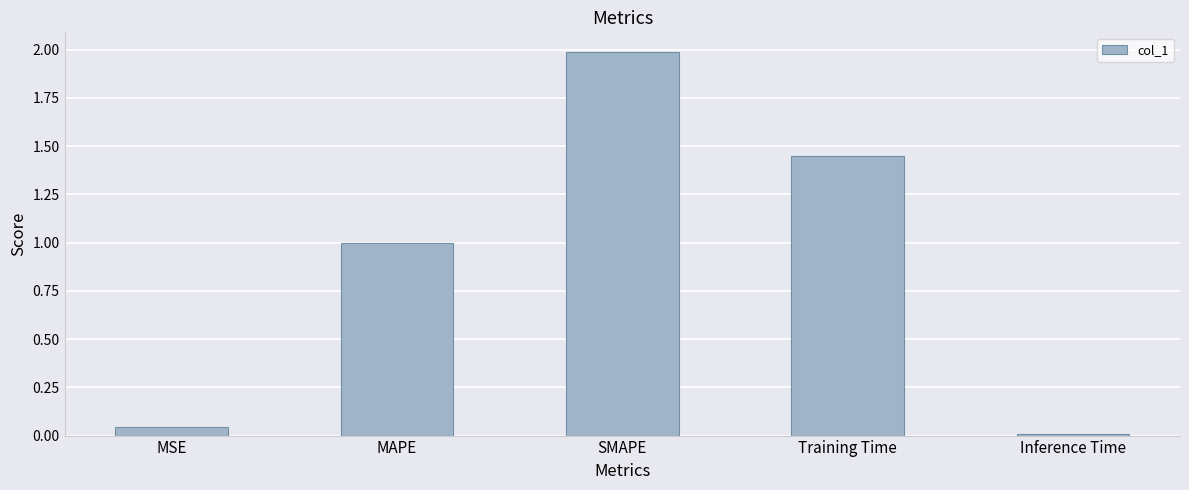

What is the sum of the values at MSE and Inference Time?

0.1